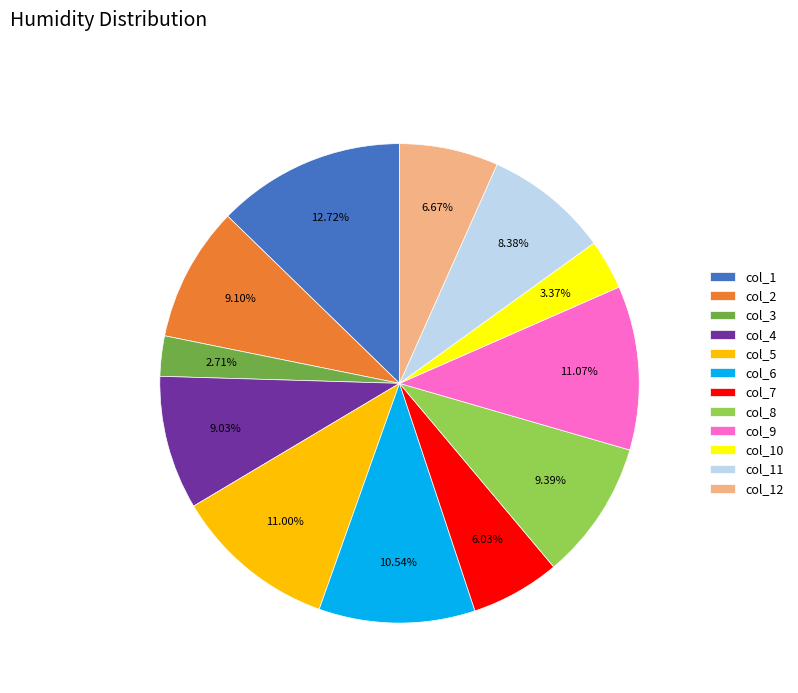

How many segments does this pie chart have?

12